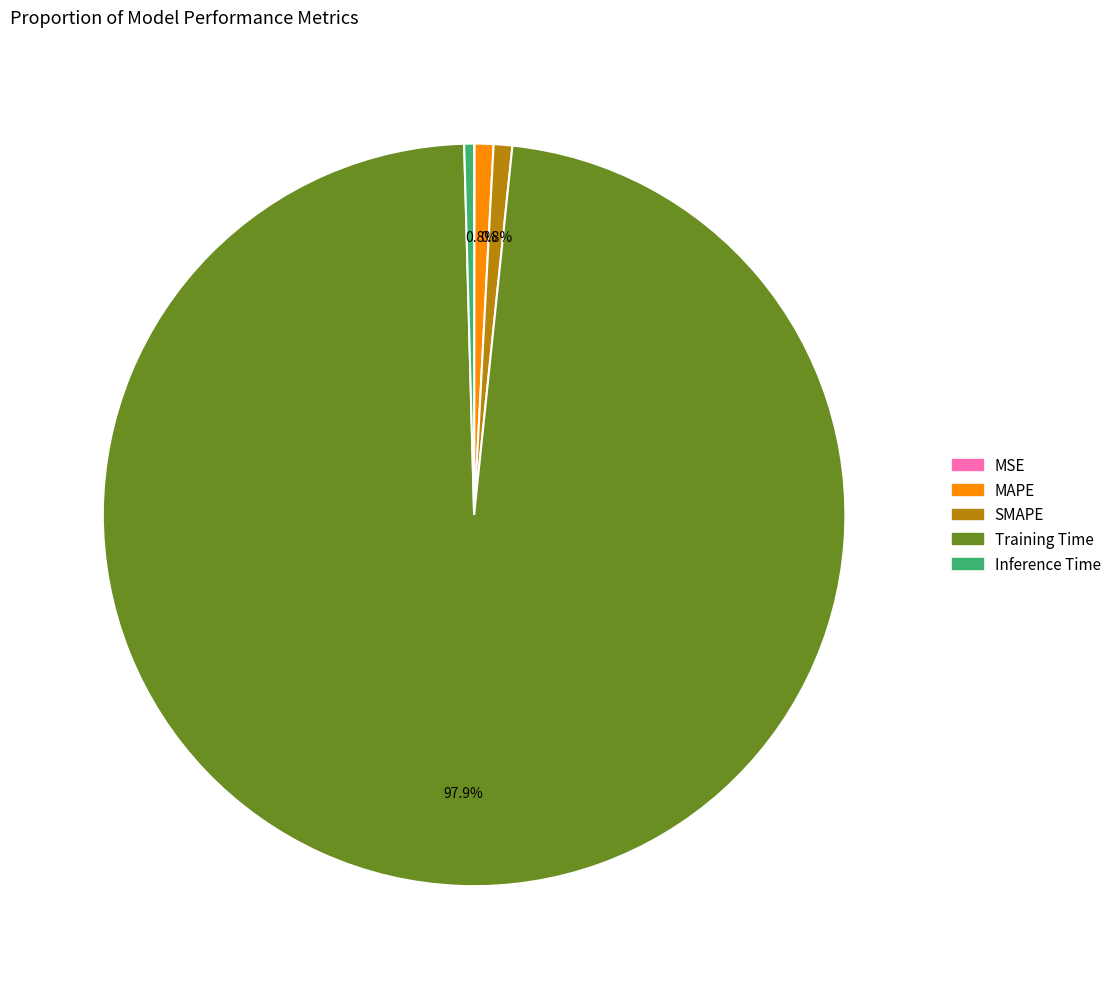

Does Training Time account for over 50% of the chart?

Yes